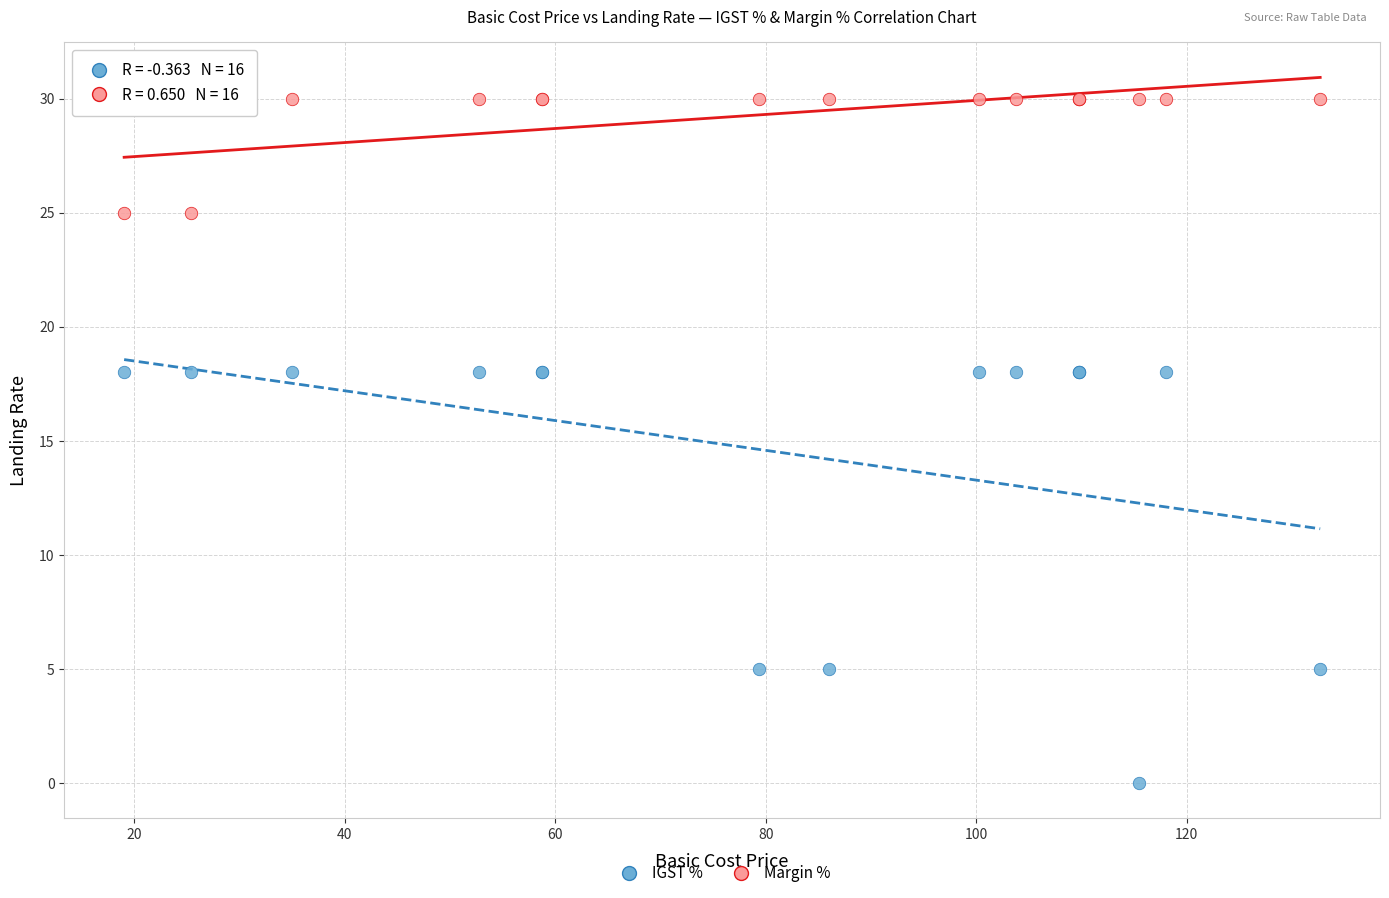

What are all the series names shown in the legend?

IGST %, Margin %